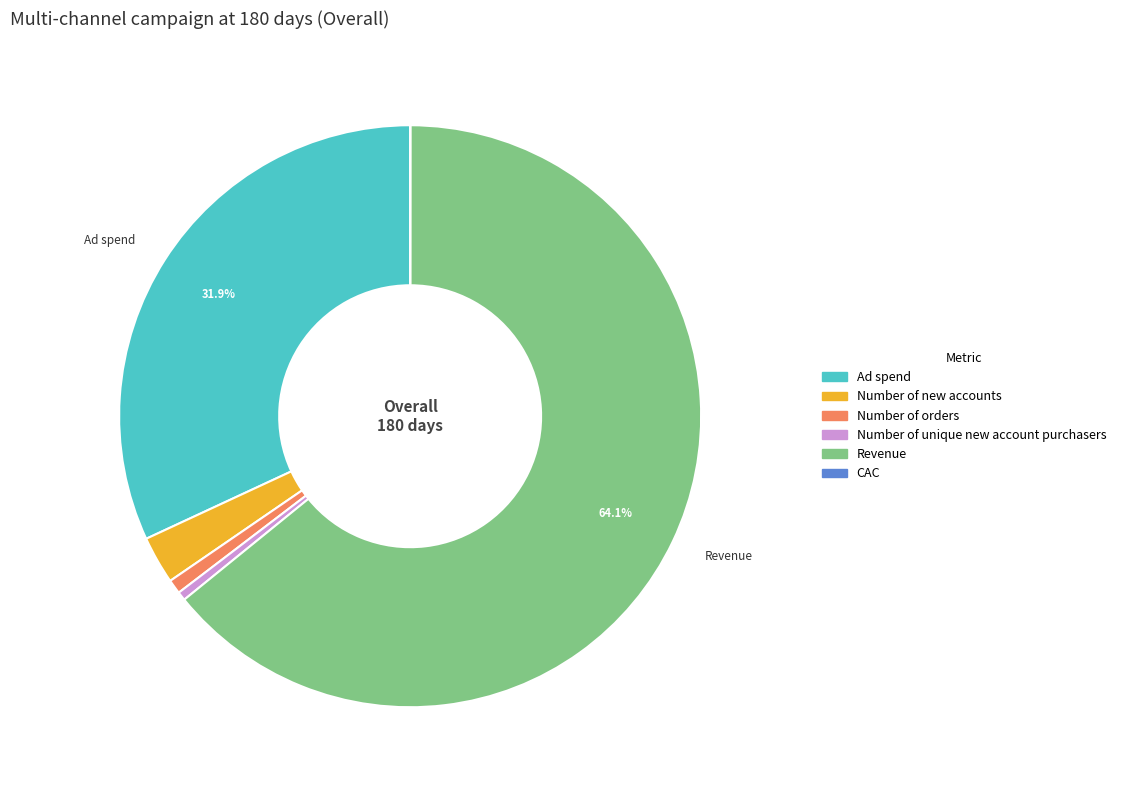

To the nearest percent, what is the difference between the Ad spend and Revenue slice percentages?

32%